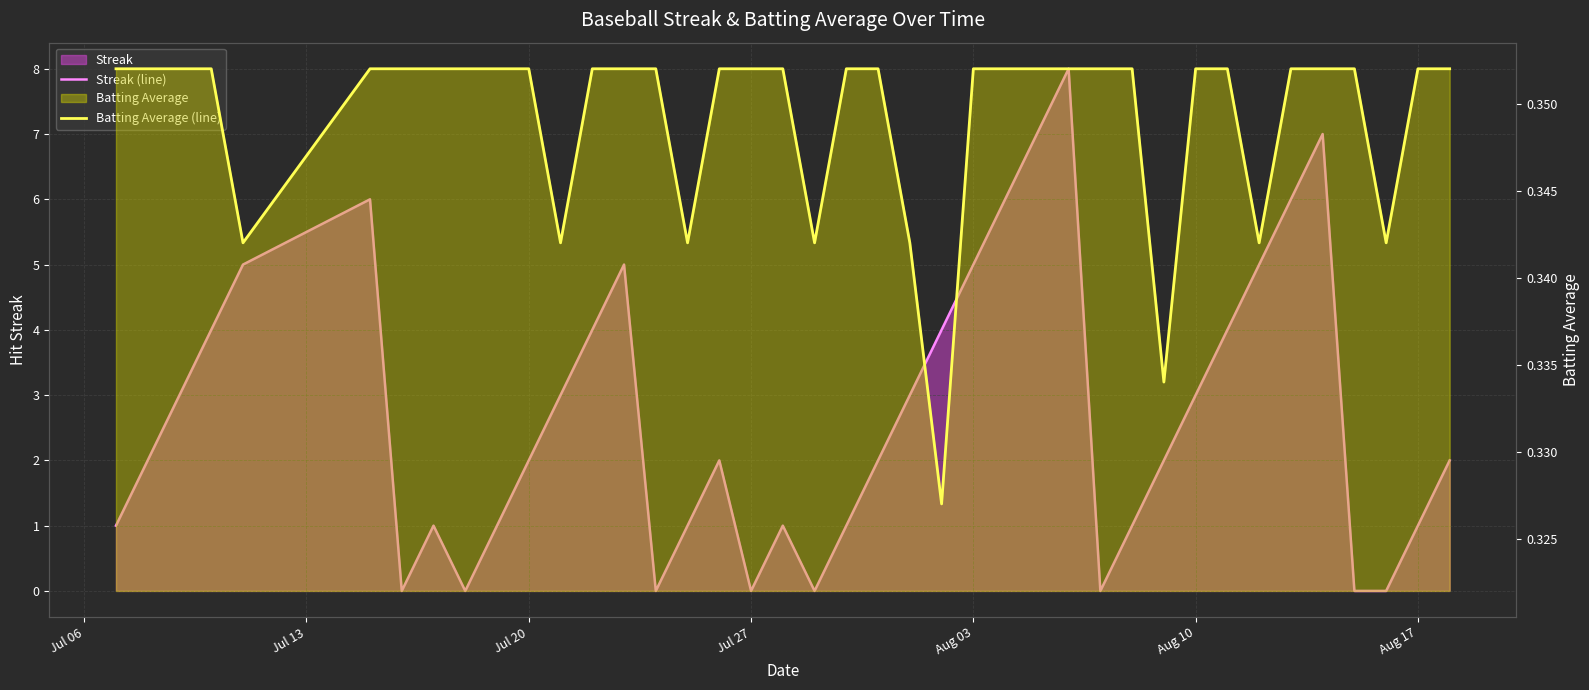

True or false: Streak (line) and Batting Average (line) intersect in this chart.

True